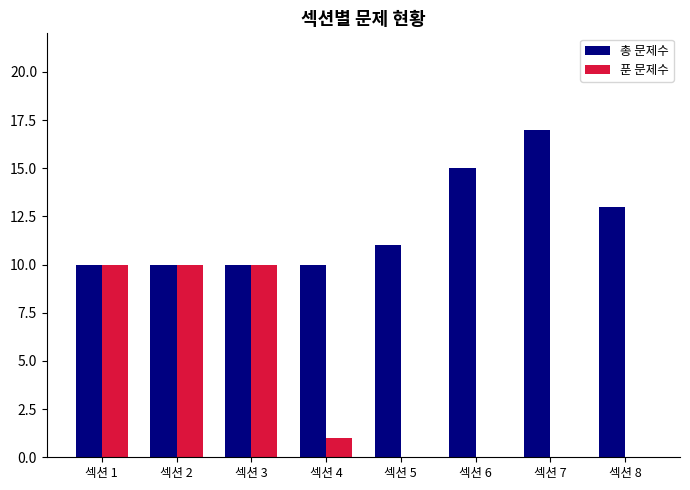

Which series has the widest spread of values?

푼 문제수